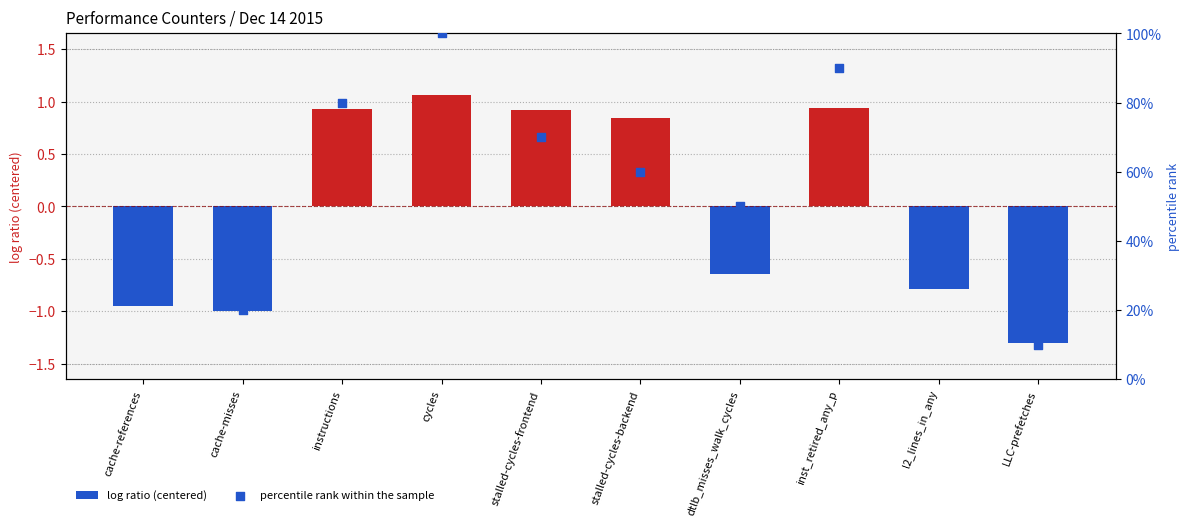

At how many categories does at least one series exceed 82?

2